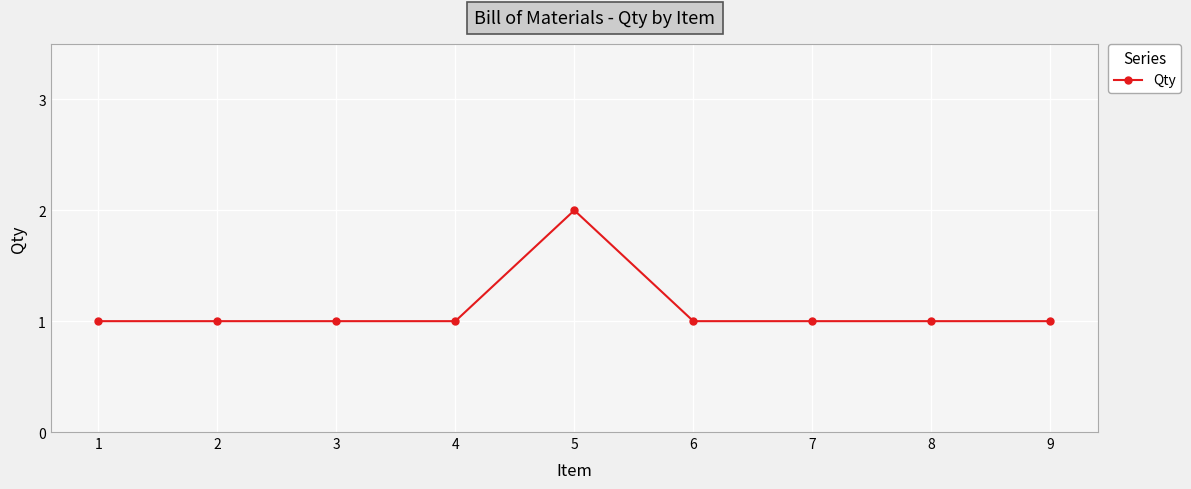

True or false: the data has more than 0 interior local peaks.

True